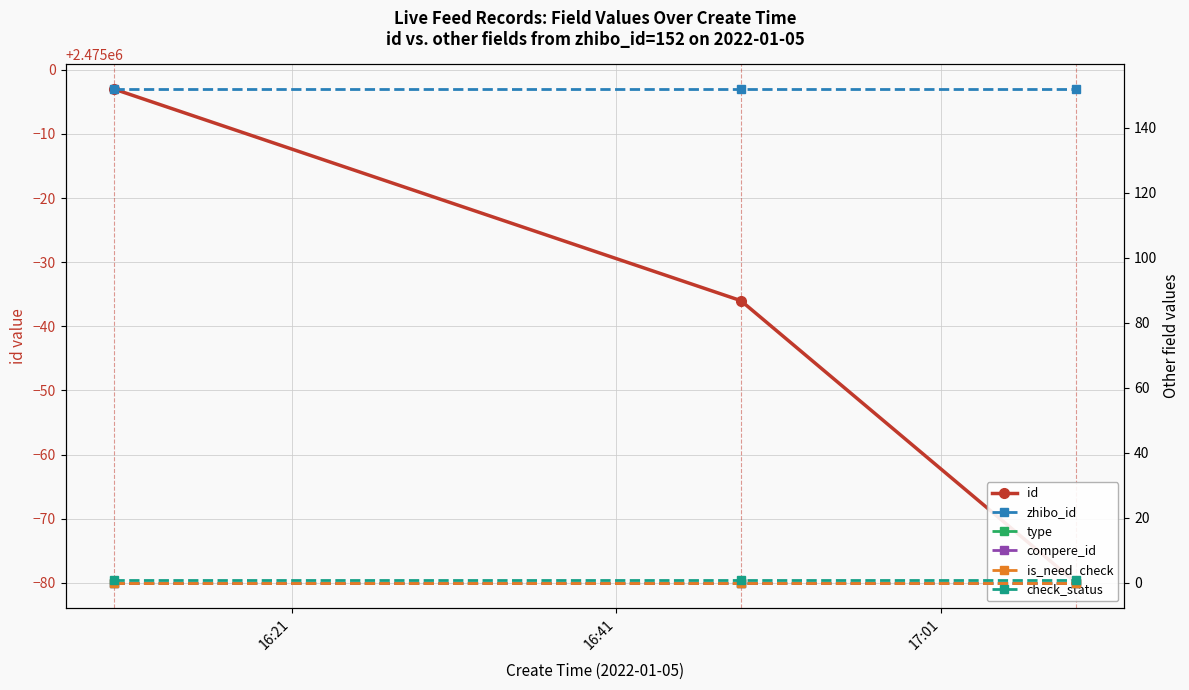

Rank the series at 16:41 from lowest to highest value.

type, compere_id, is_need_check, check_status, zhibo_id, id